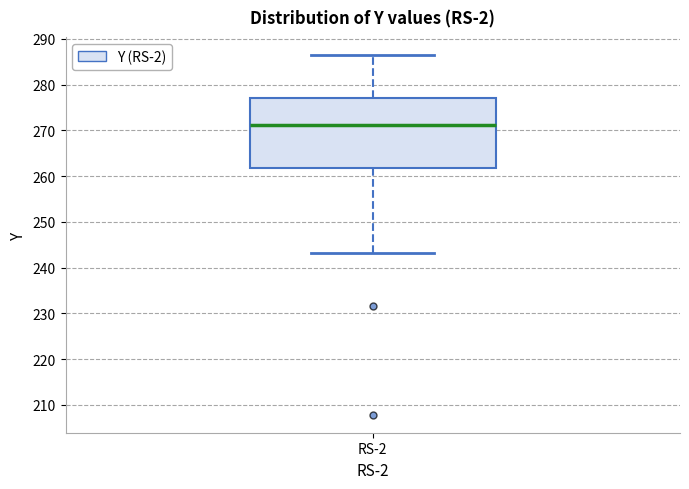

Read this box plot against the y-axis: the position of the median line, the range covered by the box, and the ends of both whiskers. The values are not printed on the chart, so give them approximately, as read against the axis.

median 271, box 262 to 277, whiskers 243 to 286